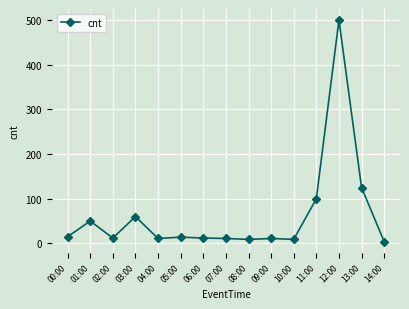

Where is the first local minimum?

02:00